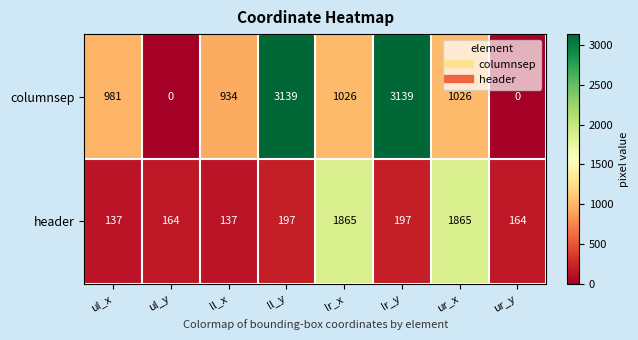

At ur_x, list the series in order from smallest to largest.

columnsep, header